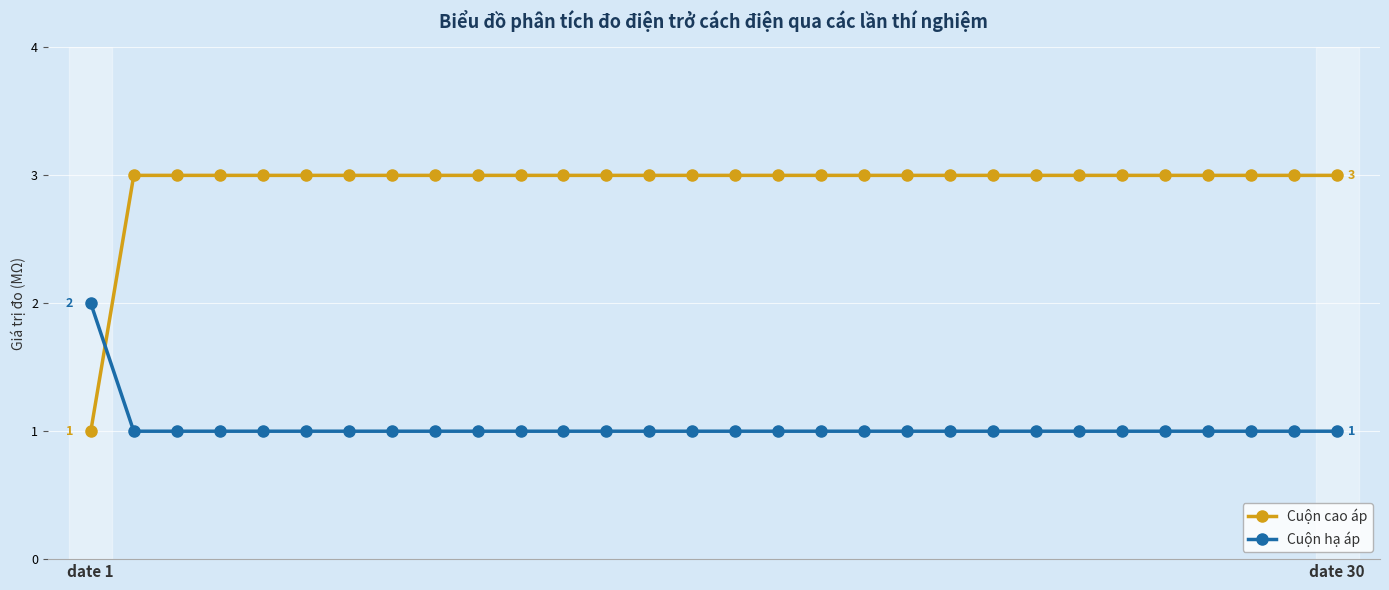

What is the average value of the Cuộn cao áp series?

3